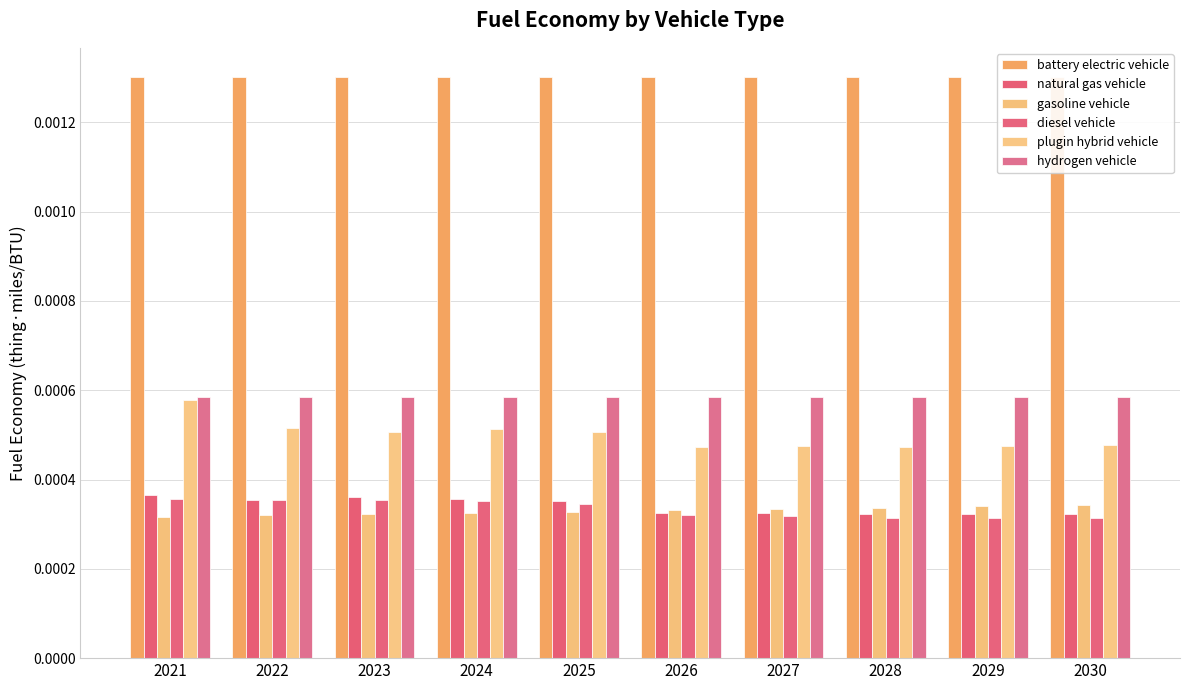

Is it true that gasoline vehicle equals 0.0 at 2027?

False